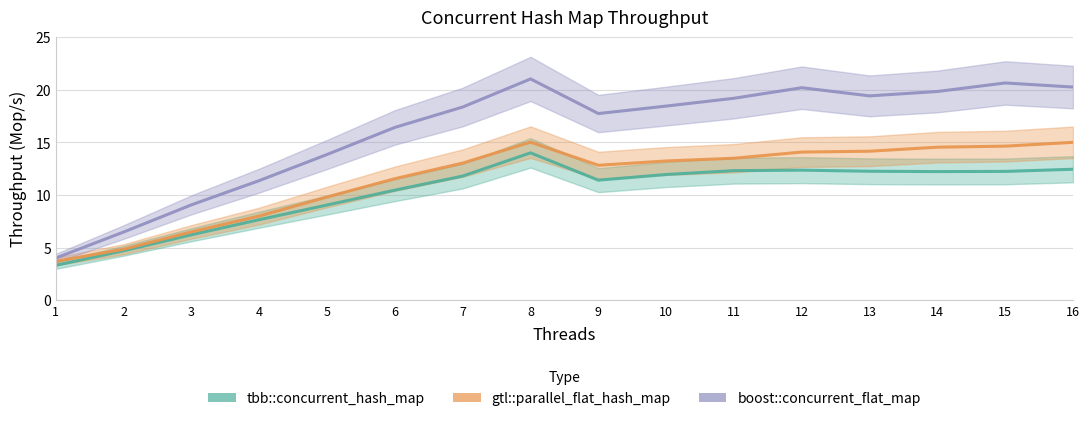

Which series changed the most between 3 and 8?

boost::concurrent_flat_map